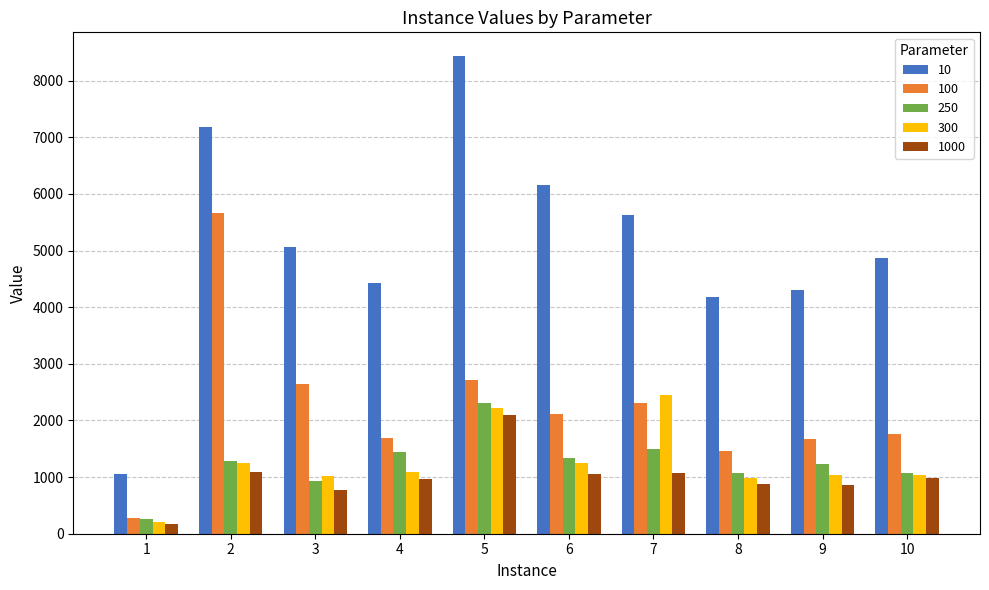

Is it true that 10 equals 7187 at 2?

True